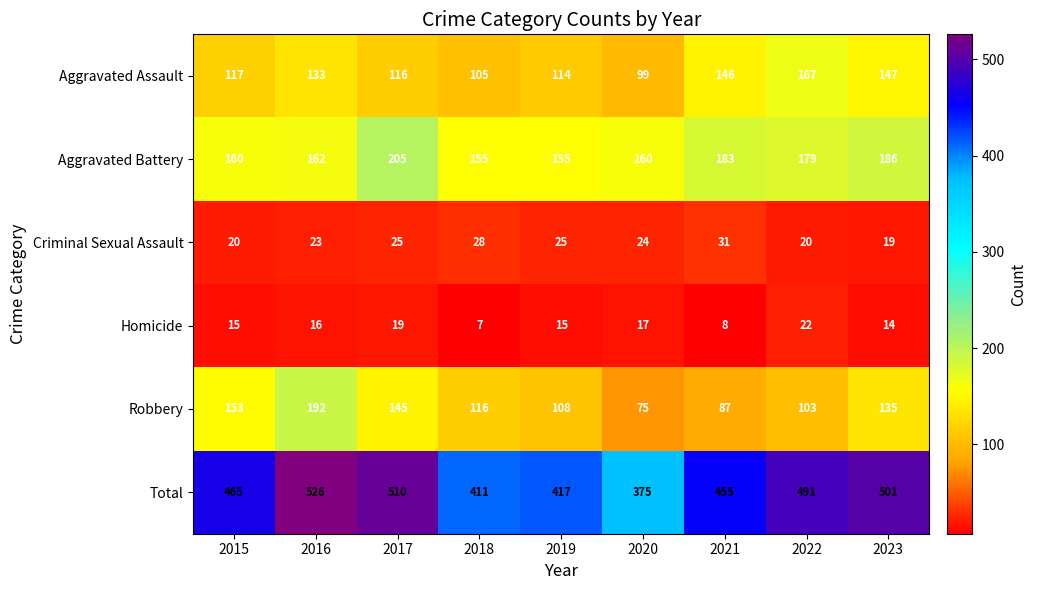

Which series has the largest total across all categories?

Total